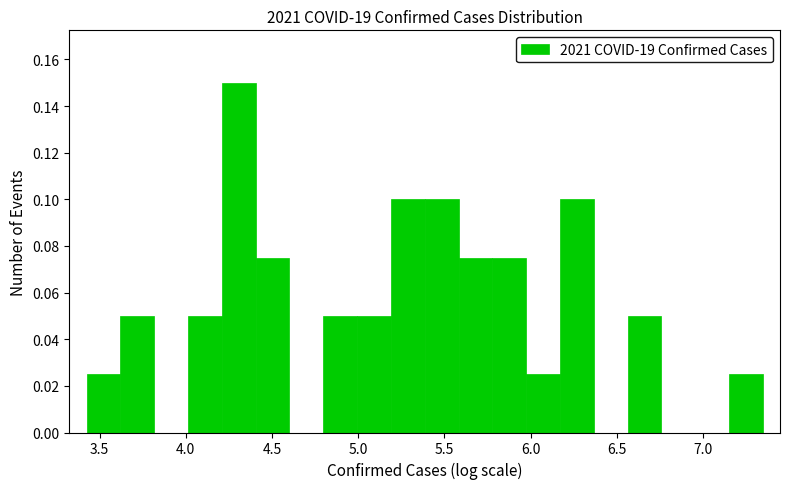

Around what value on the x-axis is the tallest bar? Give the approximate position of its centre, as read against the axis.

4.30